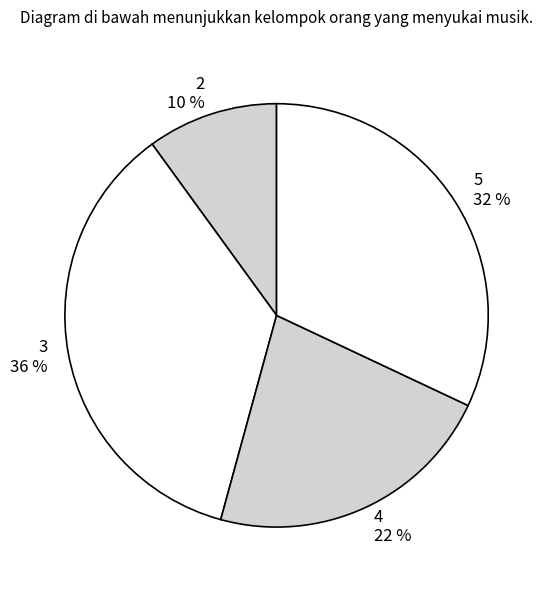

Combined, do 5 and 2 account for over 50%?

No